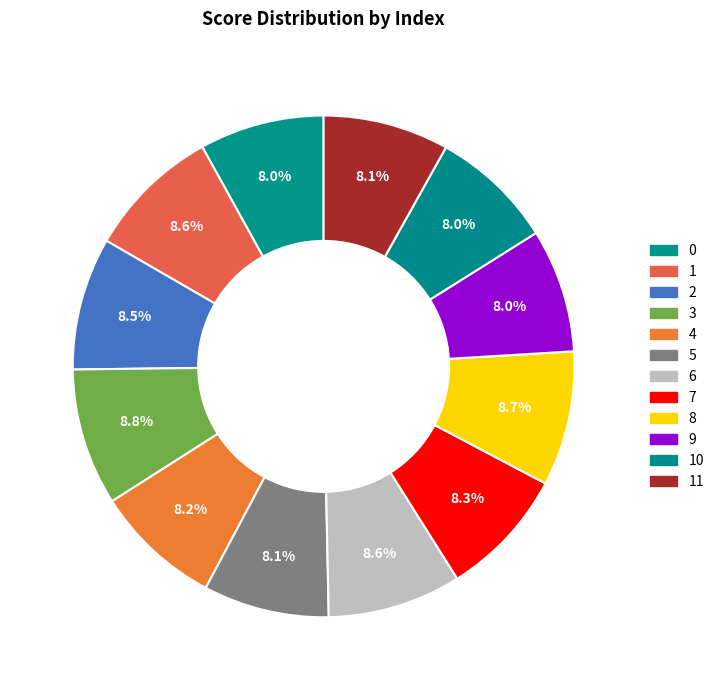

Which slice is the smallest?

9